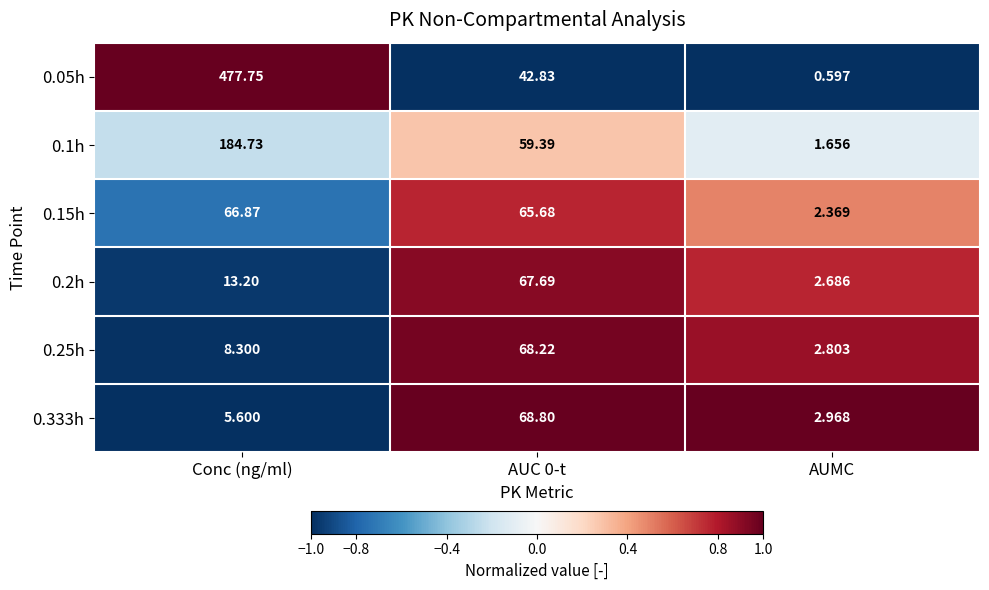

How many categories are shown in the chart?

3